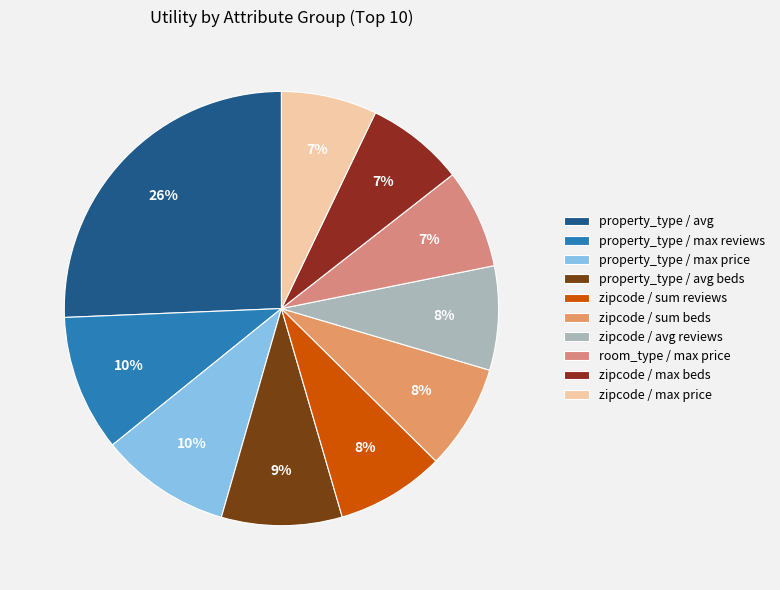

What percentage is the room_type / max price slice, to the nearest percent?

7%